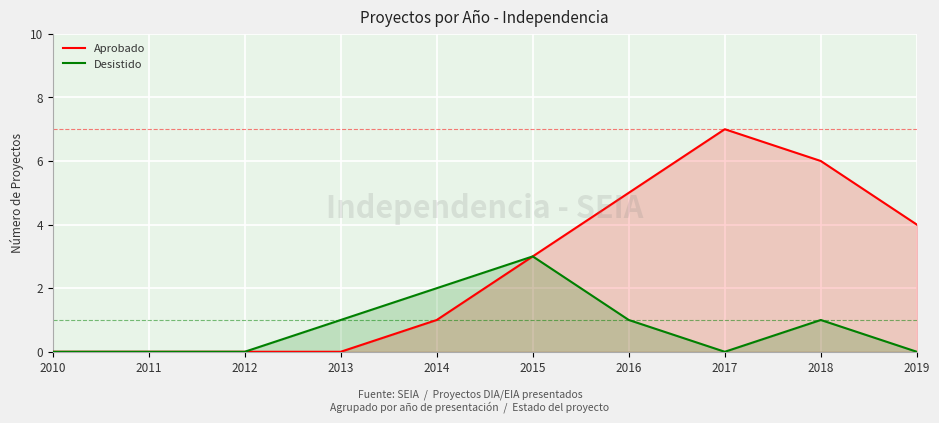

True or false: Aprobado and Desistido cross at least once.

False